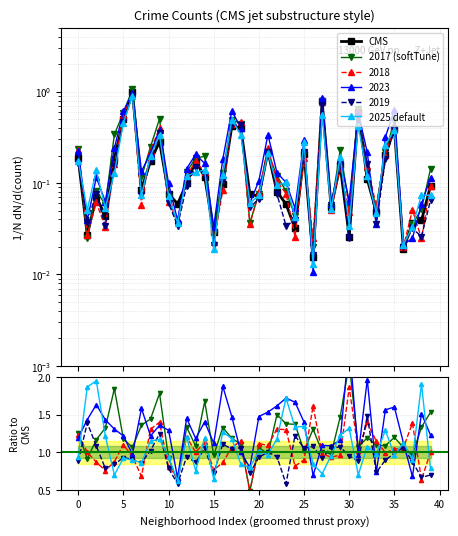

How many interior local peaks does the 2017 (softTune) series have?

11